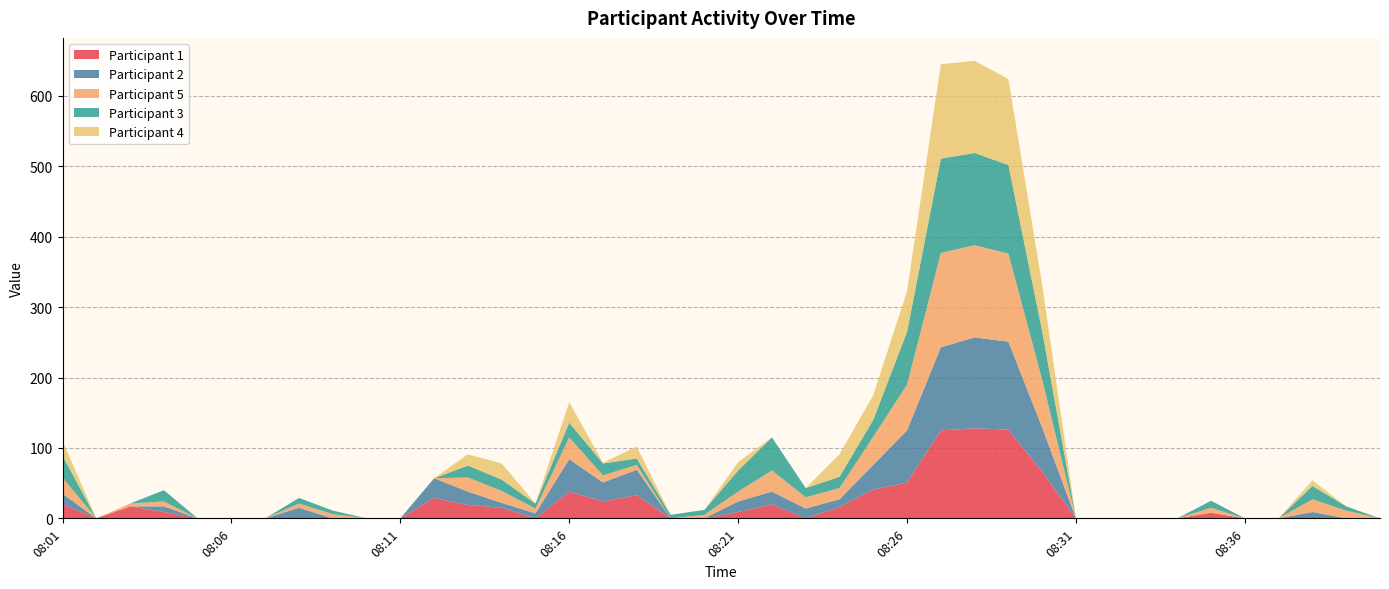

Reading right to left, extract all data points from this chart.

Participant 1: 0	0	0	0	0	8	0	0	0	0	66	126	128	125	51	41	16	0	20	9	0	0	33	24	38	0	15	19	29	0	0	0	0	0	0	0	9	17	0	20
Participant 2: 0	0	9	0	0	0	0	0	0	0	63	125	129	118	74	35	11	14	18	15	0	0	36	27	46	7	7	19	28	0	0	0	15	0	0	0	8	0	0	15
Participant 3: 0	6	19	0	0	10	0	0	0	0	69	126	131	134	75	24	16	13	47	30	7	5	9	17	21	7	16	17	0	0	0	5	8	0	0	0	16	0	0	31
Participant 4: 0	0	8	0	0	0	0	0	0	0	66	122	131	134	58	35	32	0	0	12	0	0	17	1	29	0	23	16	0	0	0	0	0	0	0	0	0	0	0	21
Participant 5: 0	11	18	0	0	7	0	0	0	0	68	125	131	134	65	40	16	16	30	14	5	0	7	10	31	7	17	20	0	0	0	6	6	0	0	0	7	4	0	23